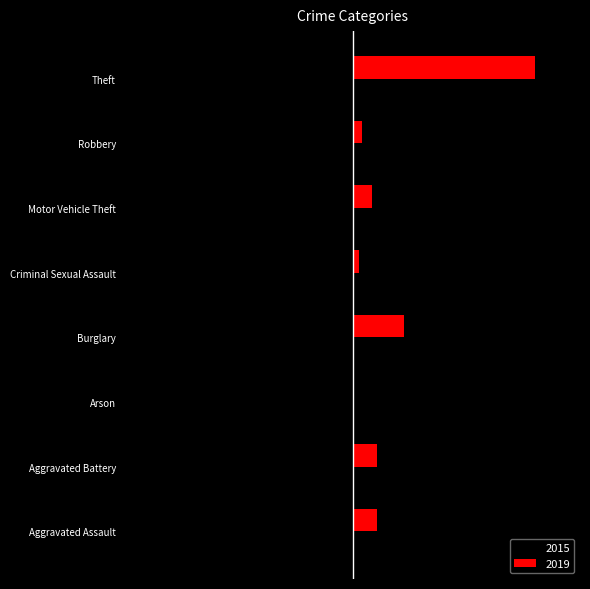

At which label does 2015 first exceed -32?

Aggravated Battery